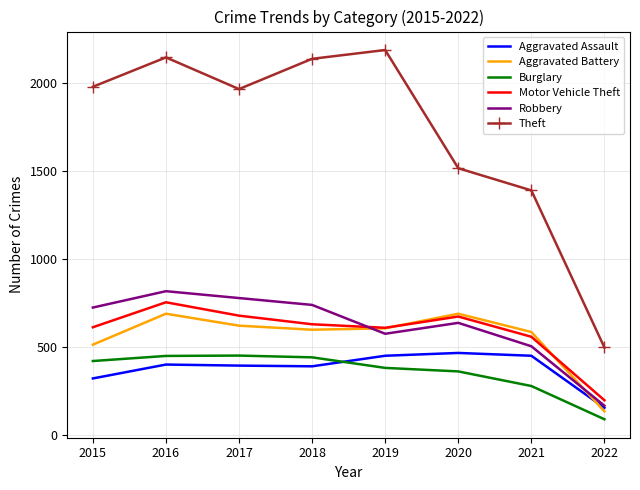

What is the average value of the Burglary series?

361